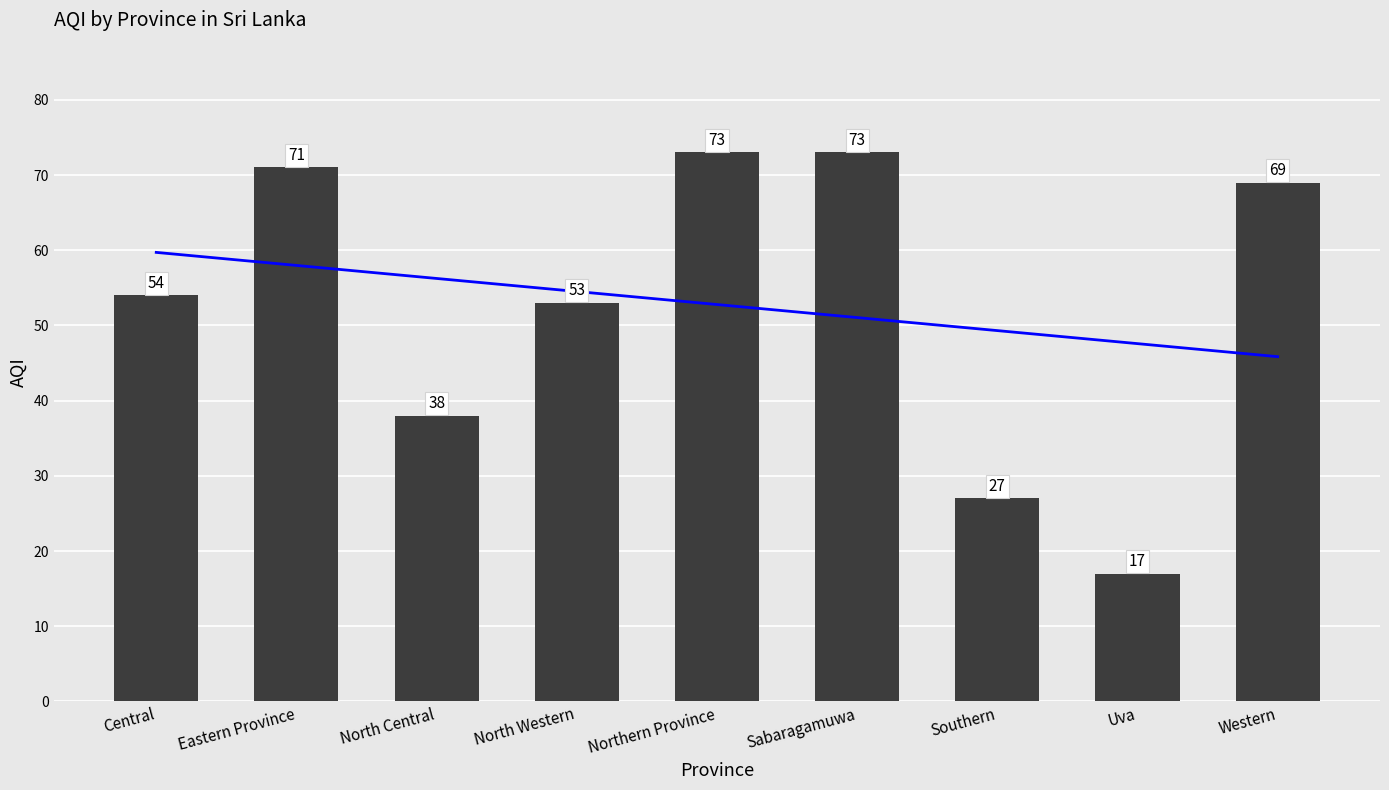

The chart shows a value of 16 at Southern. True or false?

False